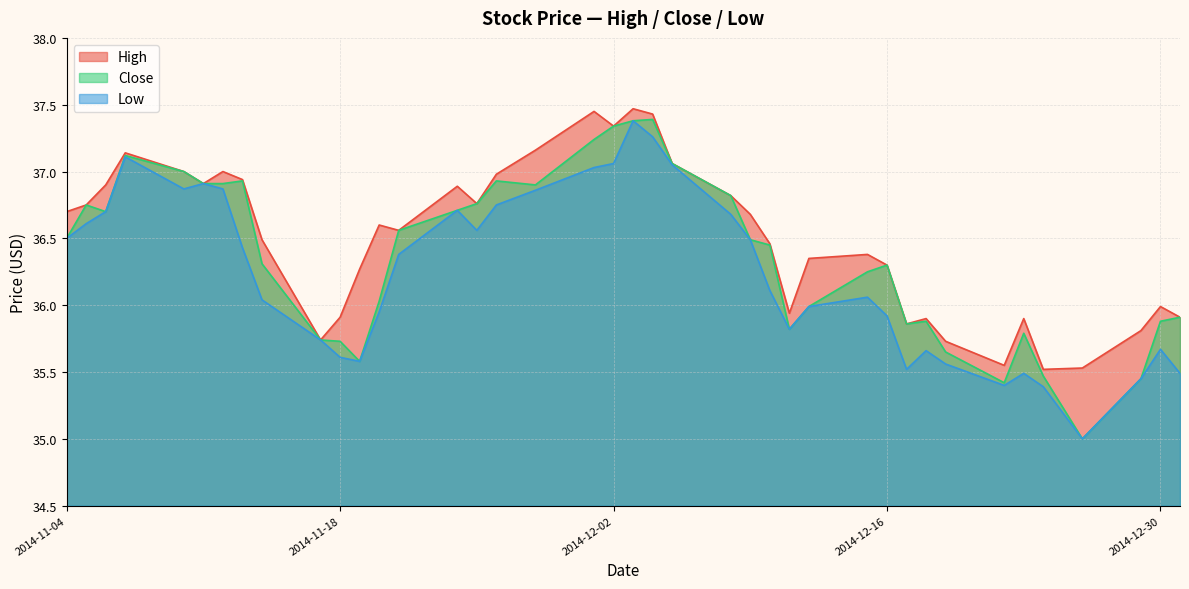

Does the chart have visible grid lines?

Yes